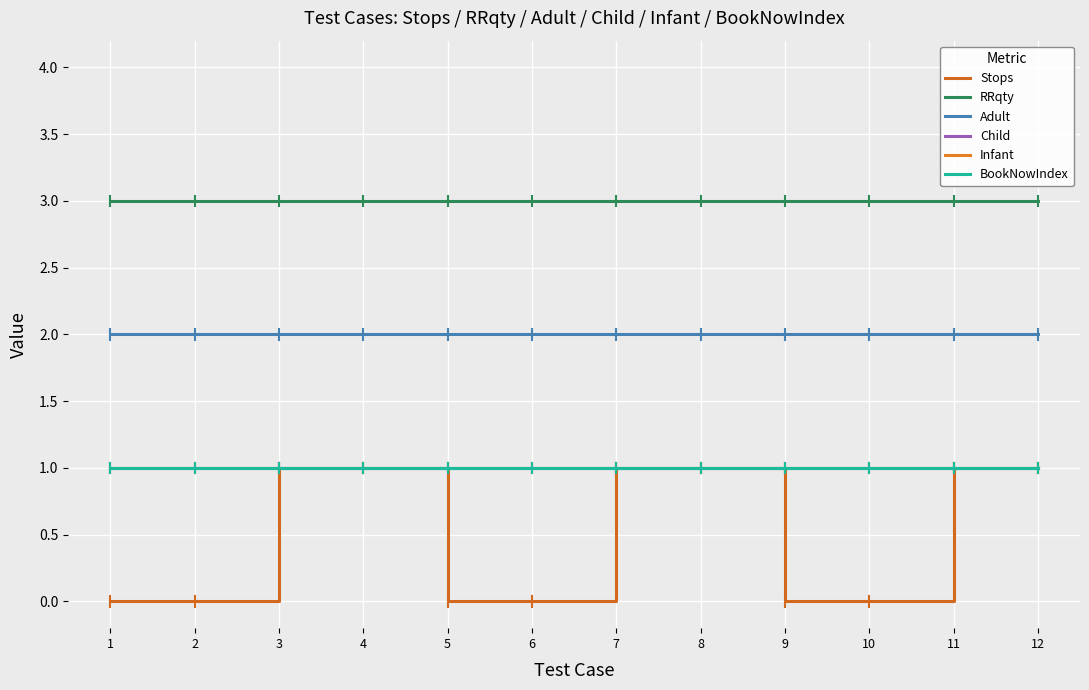

True or false: BookNowIndex and Adult intersect in this chart.

False